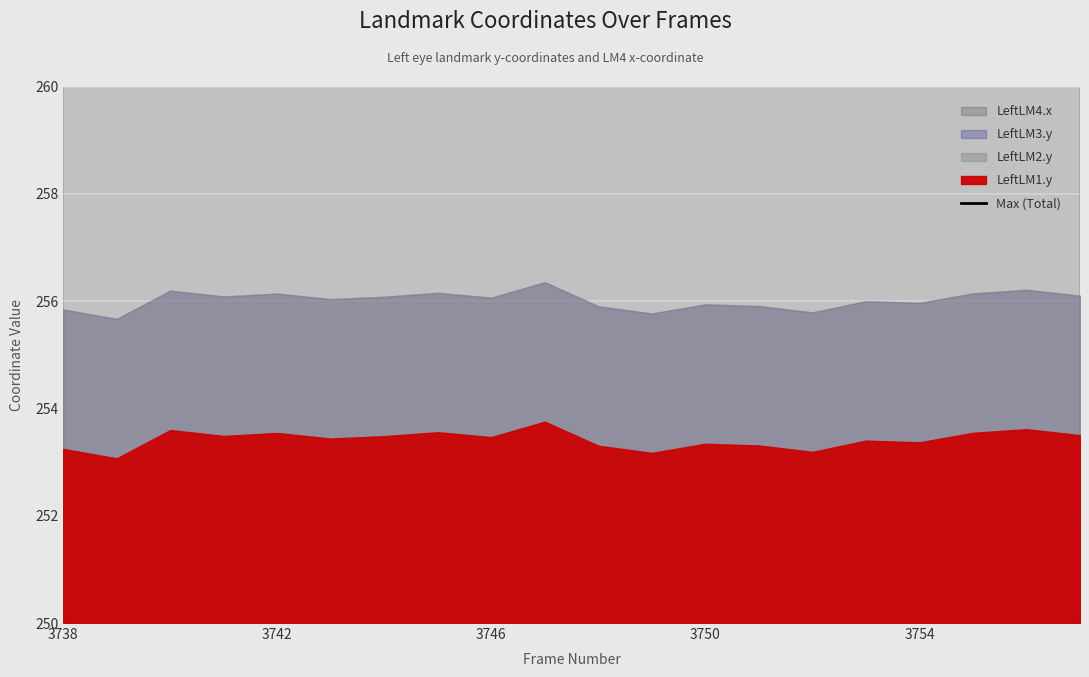

What is the change in value from 3746 to 7?

+0.2